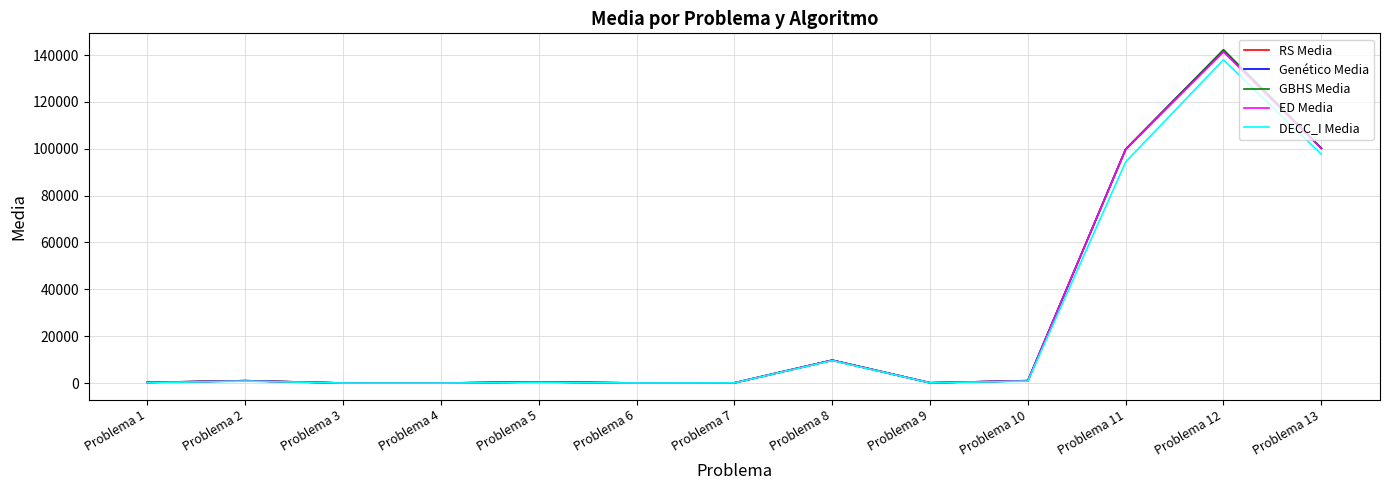

True or false: Genético Media and ED Media cross at least once.

False